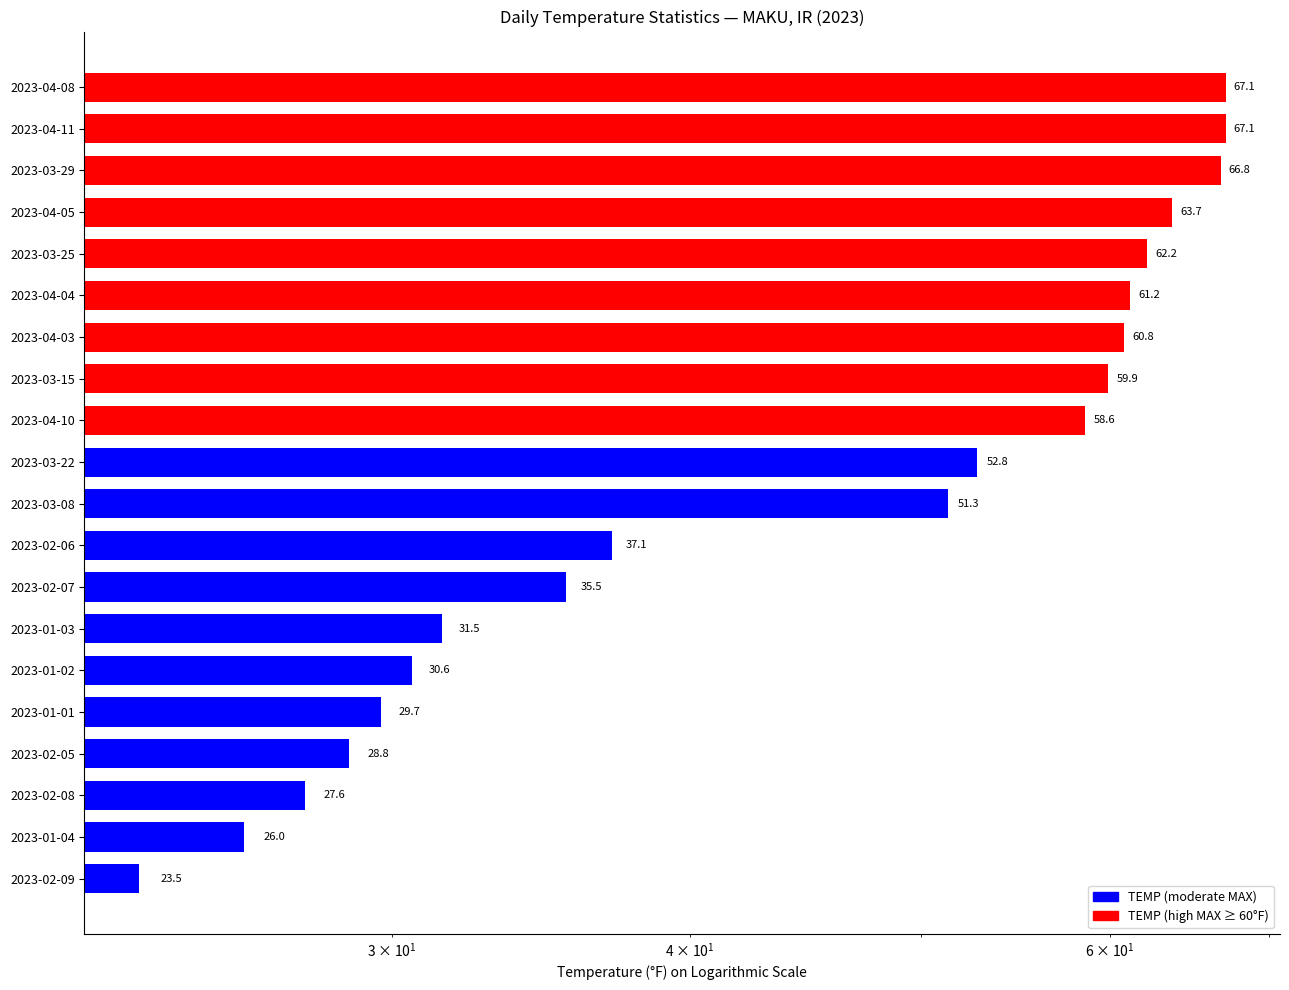

What is the sum of the values at 2023-03-08 and 2023-01-04?

77.3